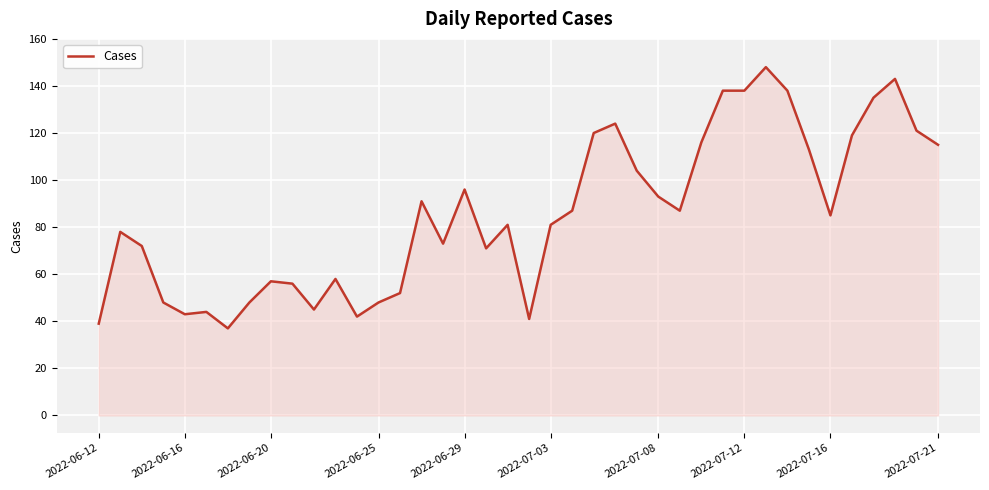

How many lines are shown in the chart?

1